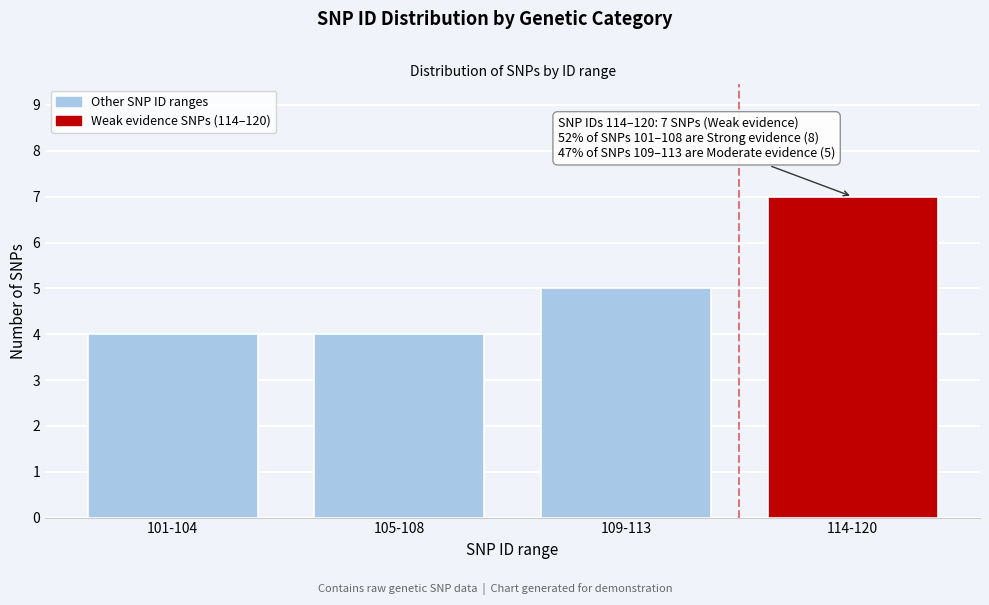

Reading left to right, what are all the values shown in this chart?

101-104=4	105-108=4	109-113=5	114-120=7